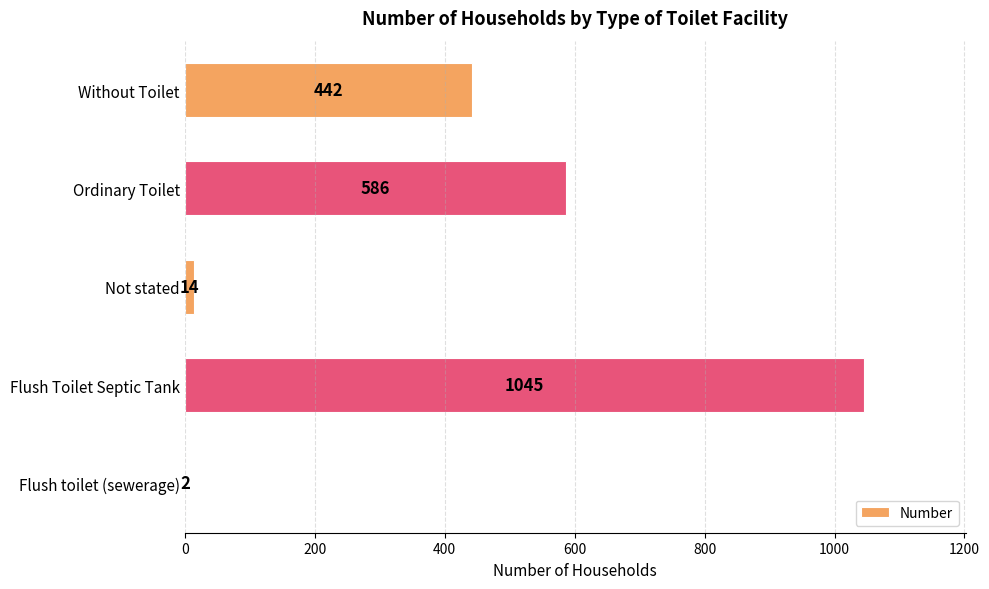

Approximately how many times larger is the value at Flush Toilet Septic Tank compared to Without Toilet?

2.4